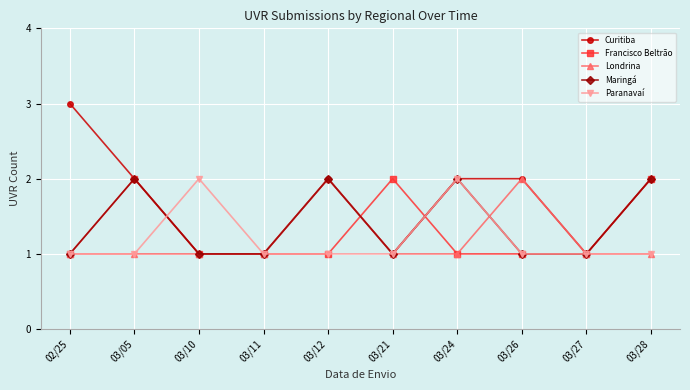

Which series has the largest total across all categories?

Curitiba